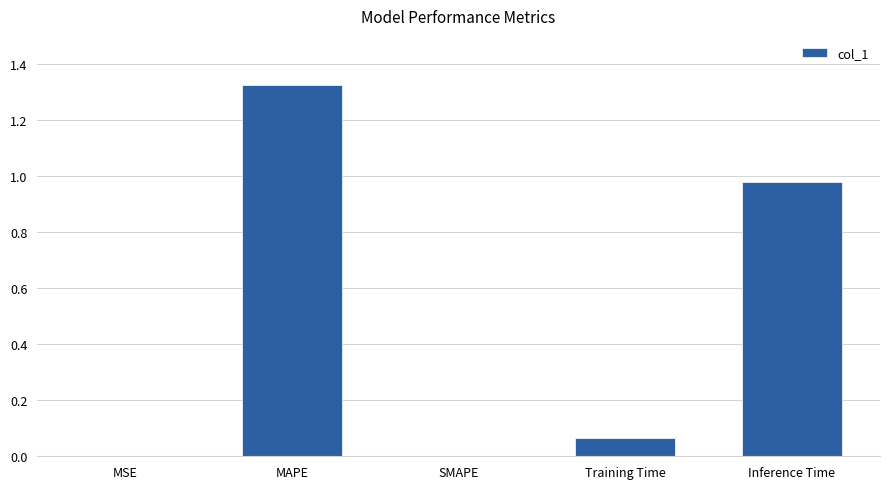

What is the change in value from MSE to MAPE?

+1.3